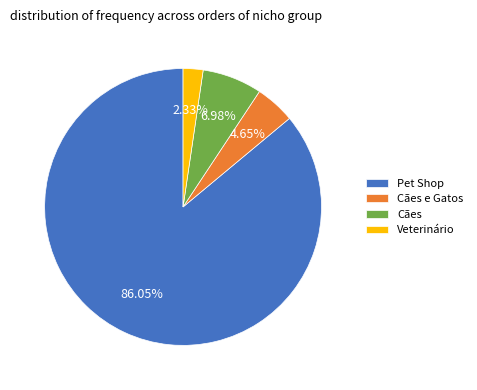

Approximately how many times larger is the value at Pet Shop compared to Cães e Gatos?

18.5